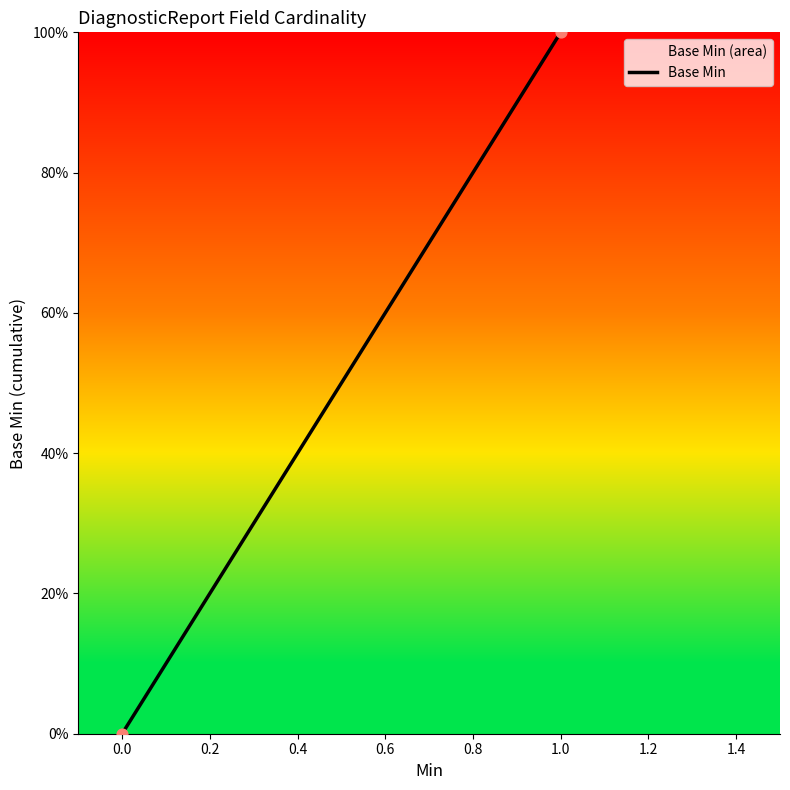

What is the range of Y values (max minus min)?

100